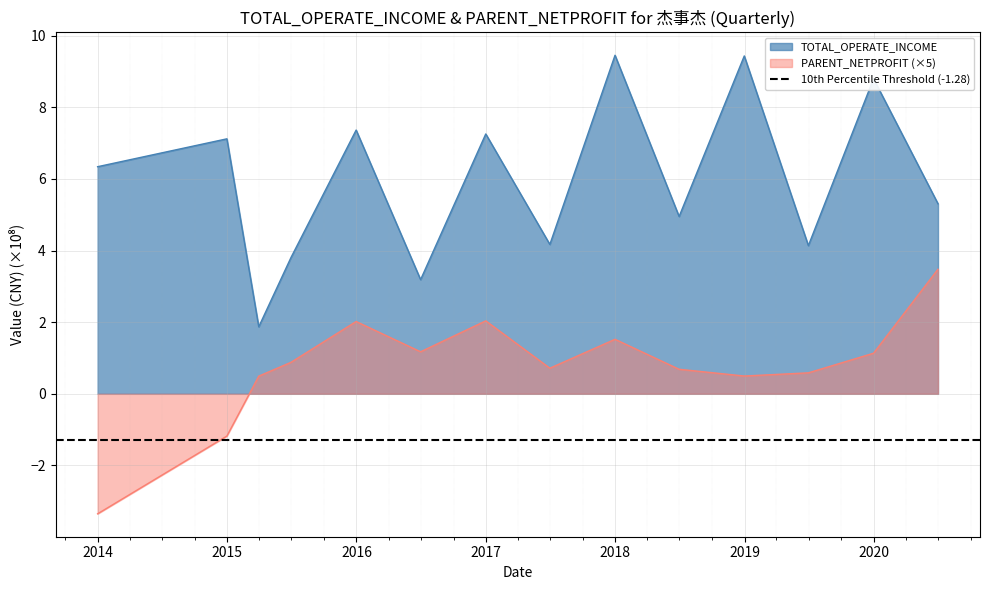

How many lines are shown in the chart?

2